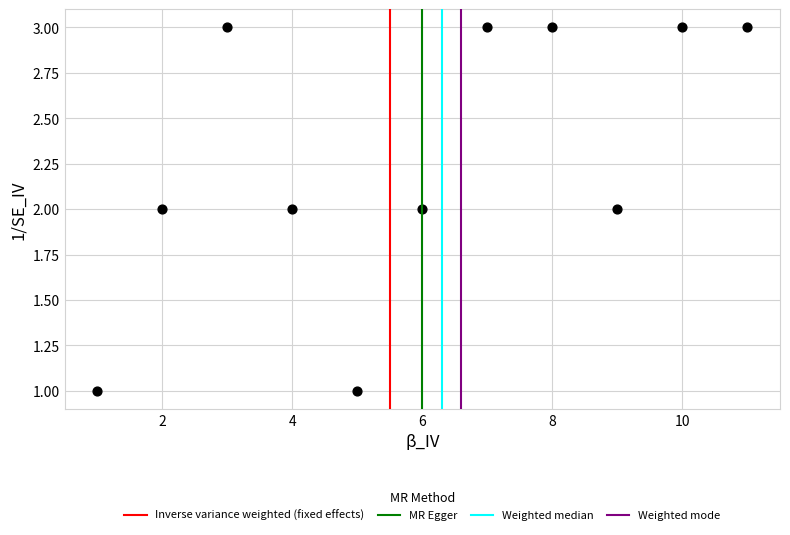

What is the average X value?

6